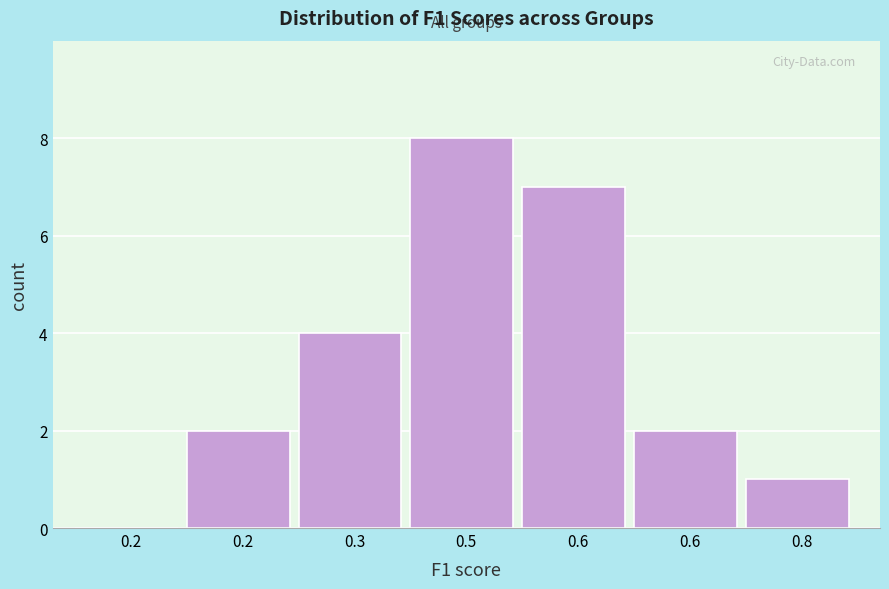

How many data points does each series have?

7